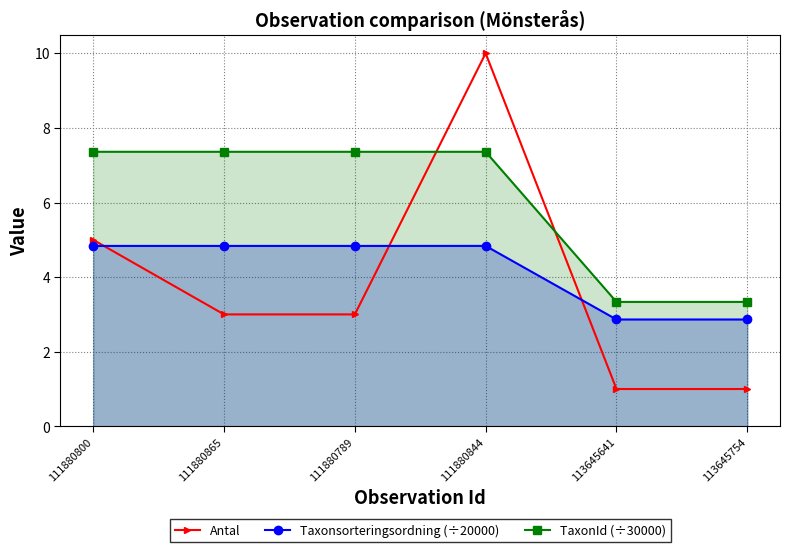

Reading right to left, extract all data points from this chart.

Antal: 1.0	1.0	10.0	3.0	3.0	5.0
Taxonsorteringsordning (÷20000): 2.9	2.9	4.8	4.8	4.8	4.8
TaxonId (÷30000): 3.3	3.3	7.4	7.4	7.4	7.4